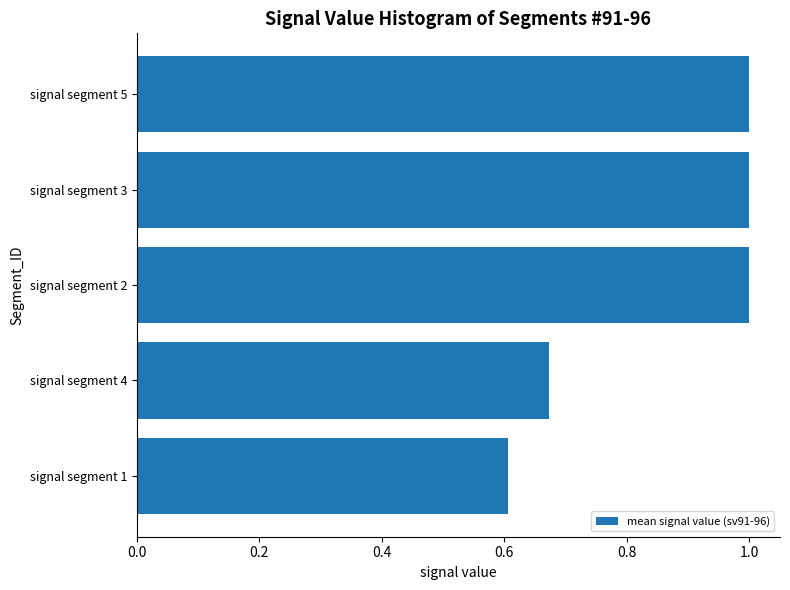

What position from the top is signal segment 3?

2